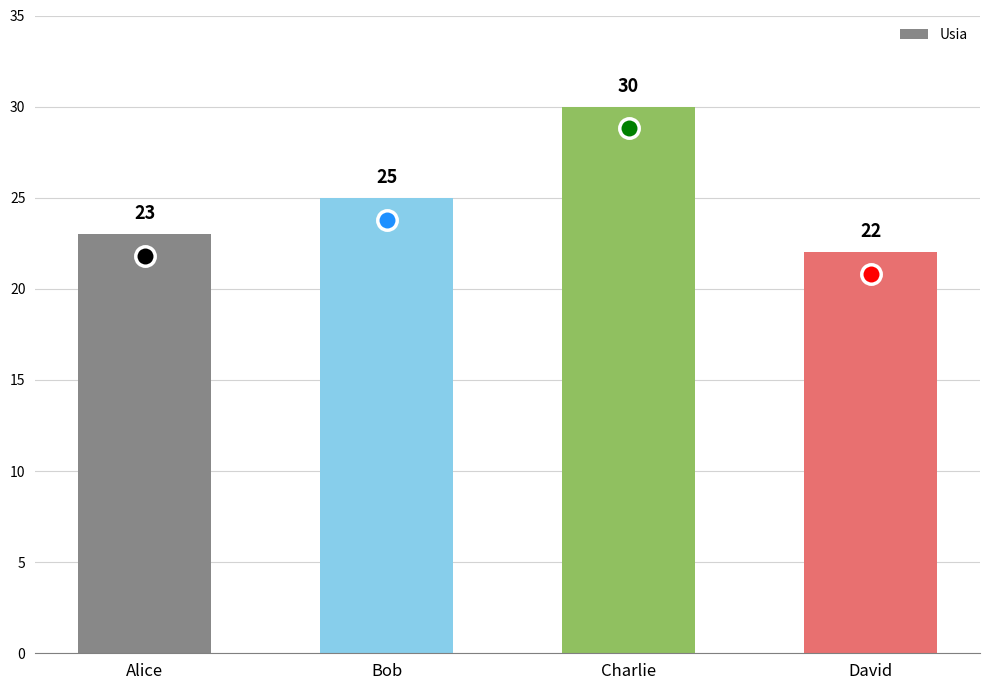

Count the values in the range 23 to 30.

3